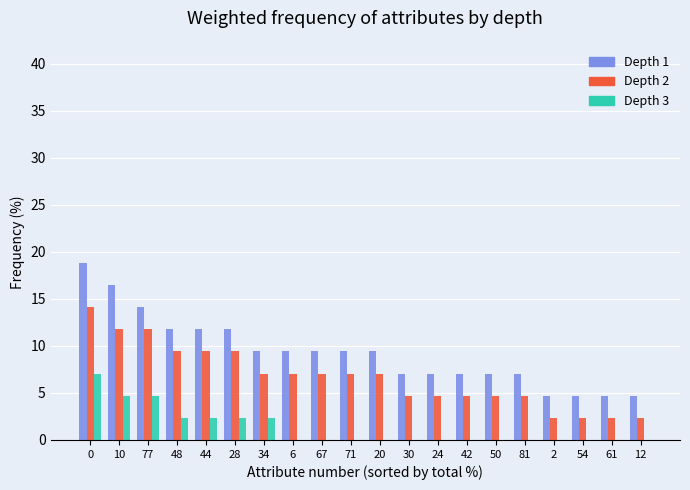

What is the maximum value shown in the chart?

18.8